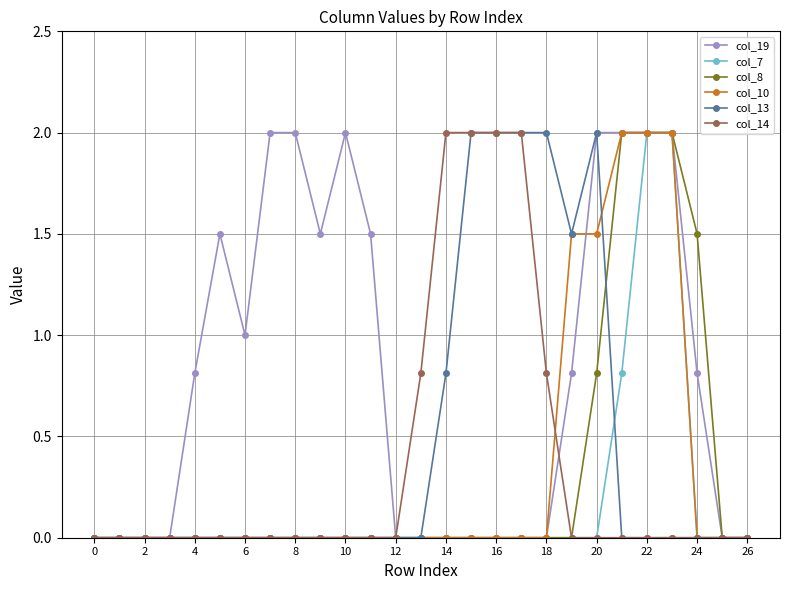

Which series has the largest total across all categories?

col_19